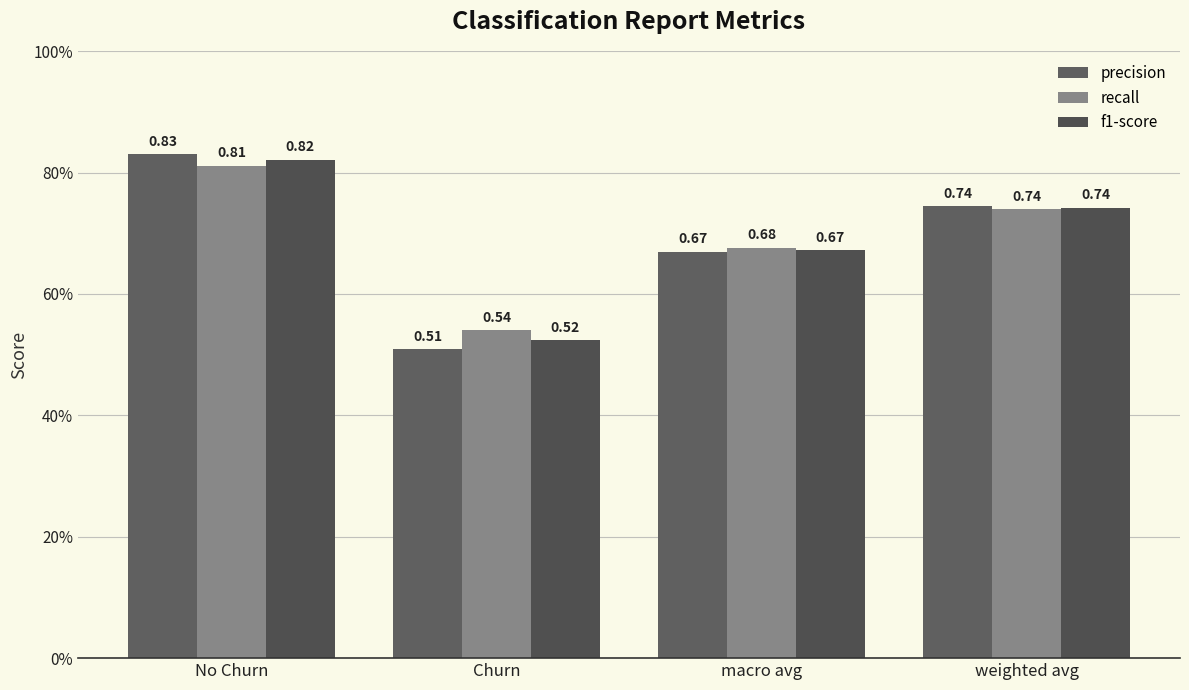

Count the precision values in the range 0 to 1.

4